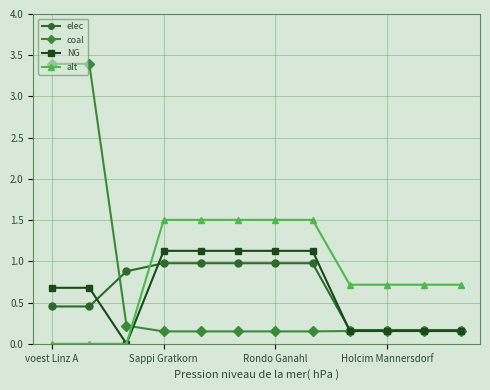

Which series has the largest range (max minus min)?

coal